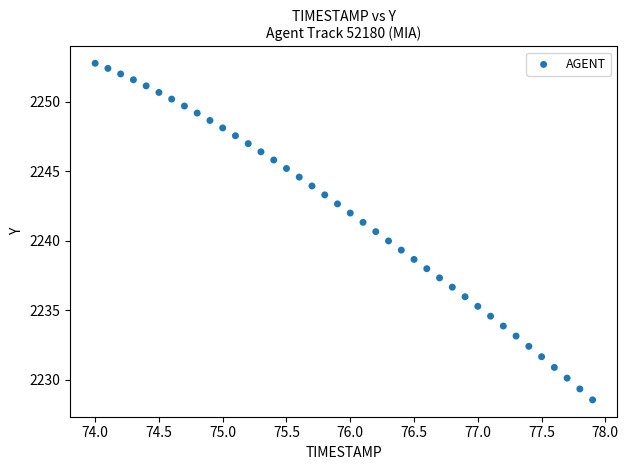

What is the range of X values (max minus min)?

3.9